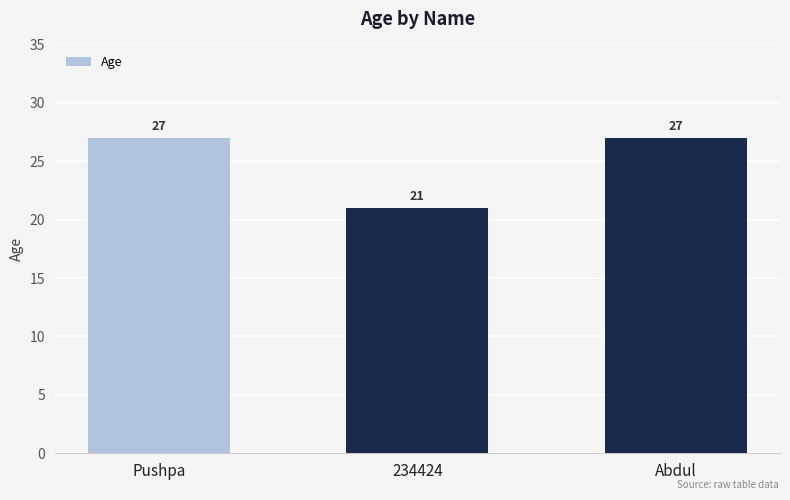

What value does the data have at Pushpa?

27